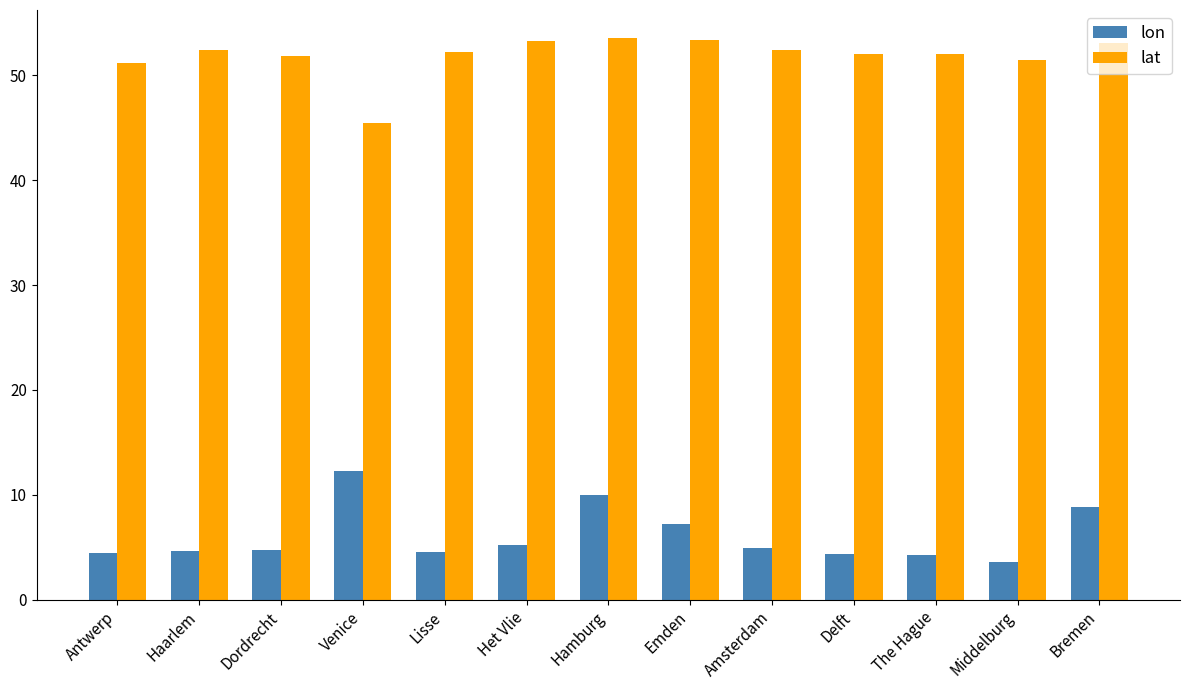

How many categories are shown in the chart?

13